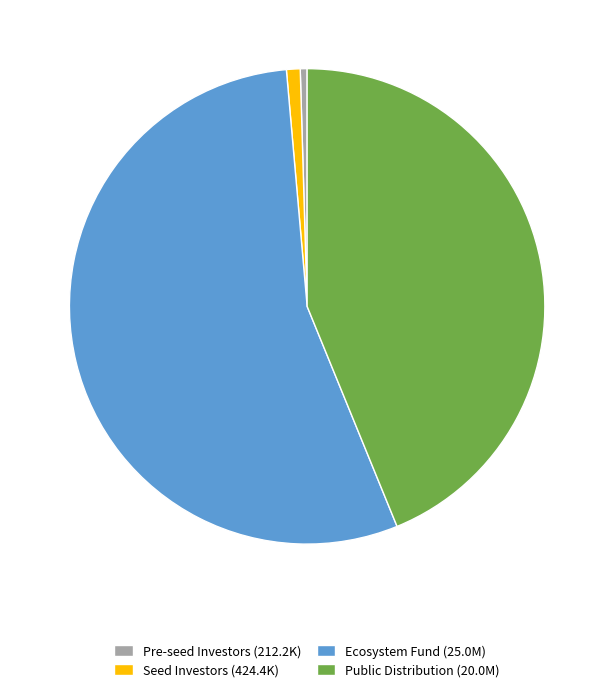

How many slices are in this pie chart?

4